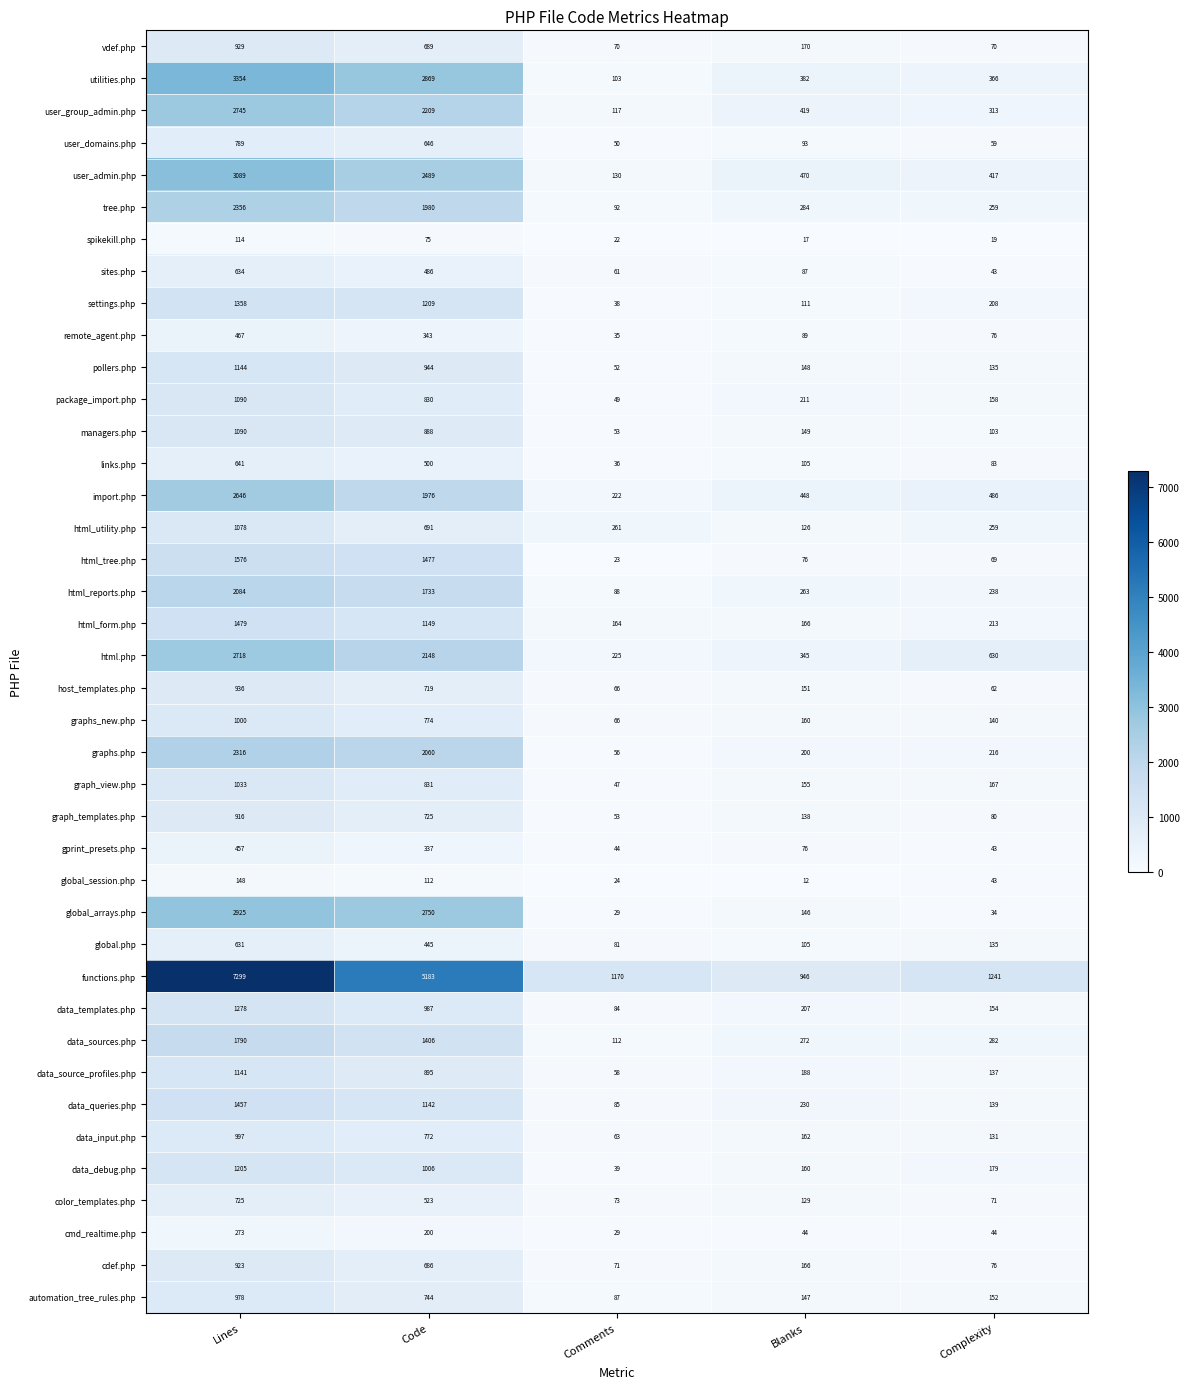

What is the sum of the pollers.php values at Complexity and Blanks?

283